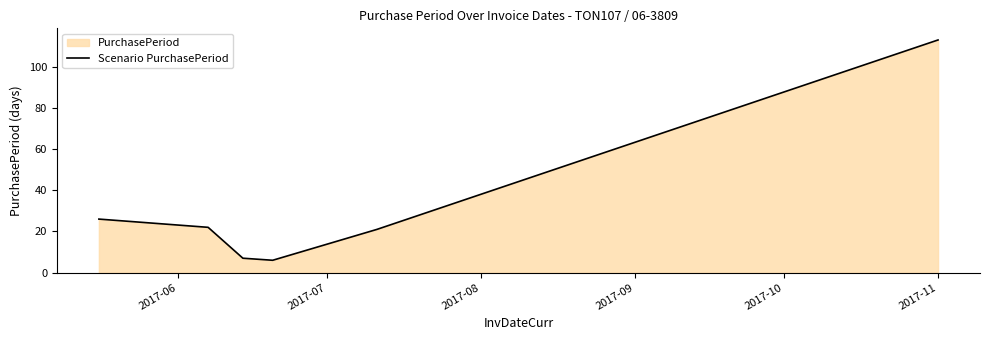

The chart shows a value of 69 at 2017-11. True or false?

False